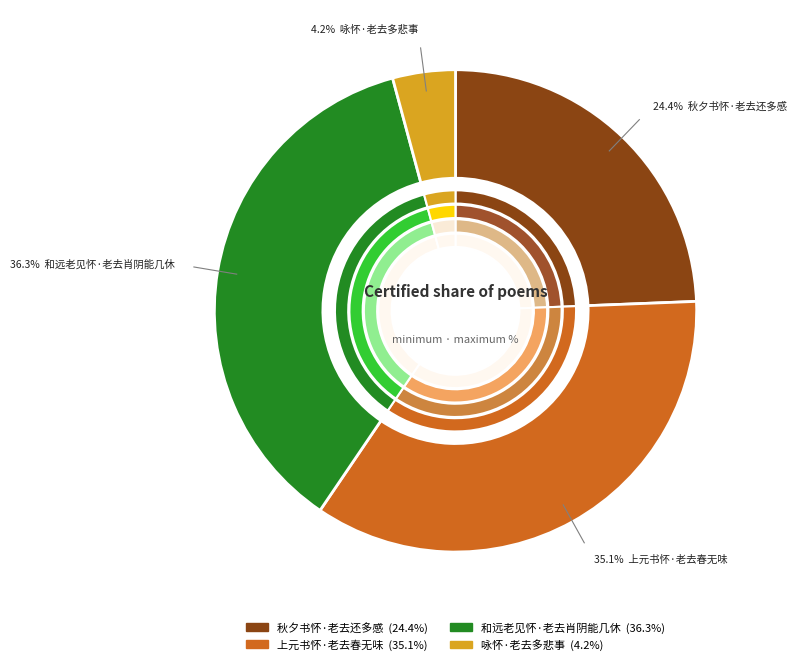

What is the largest slice in the pie chart?

和远老见怀·老去肖阴能几休